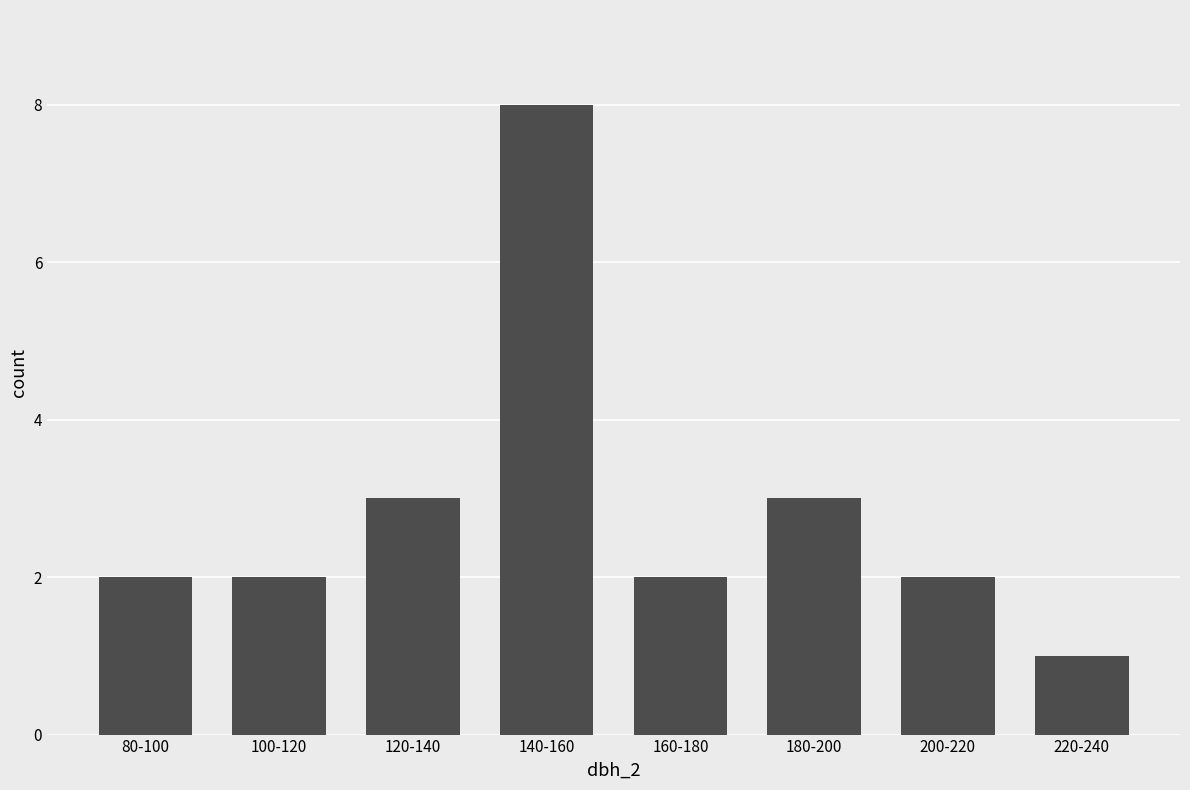

Reading right to left, list all the values displayed in this chart.

1	2	3	2	8	3	2	2